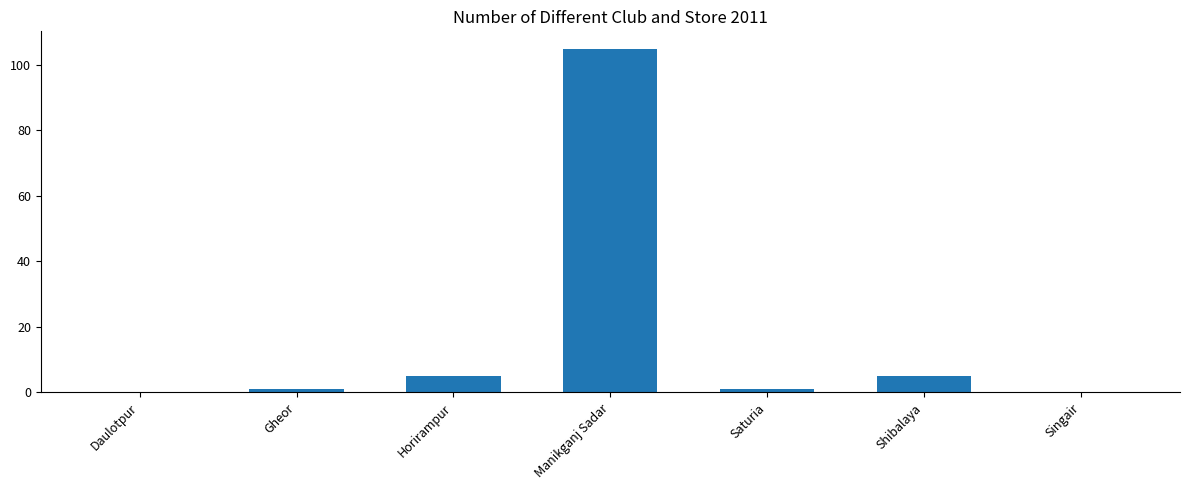

The chart shows a value of -63 at Daulotpur. True or false?

False